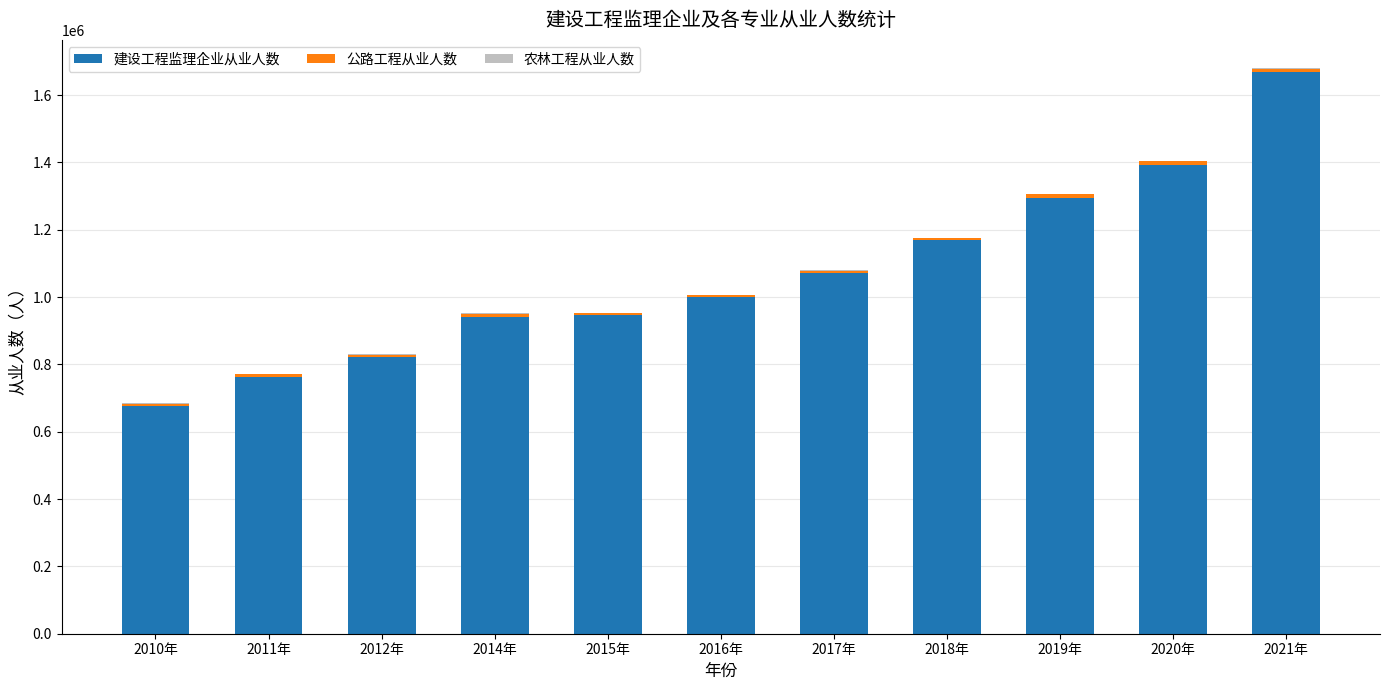

At which label does 建设工程监理企业从业人数 reach its peak?

2021年